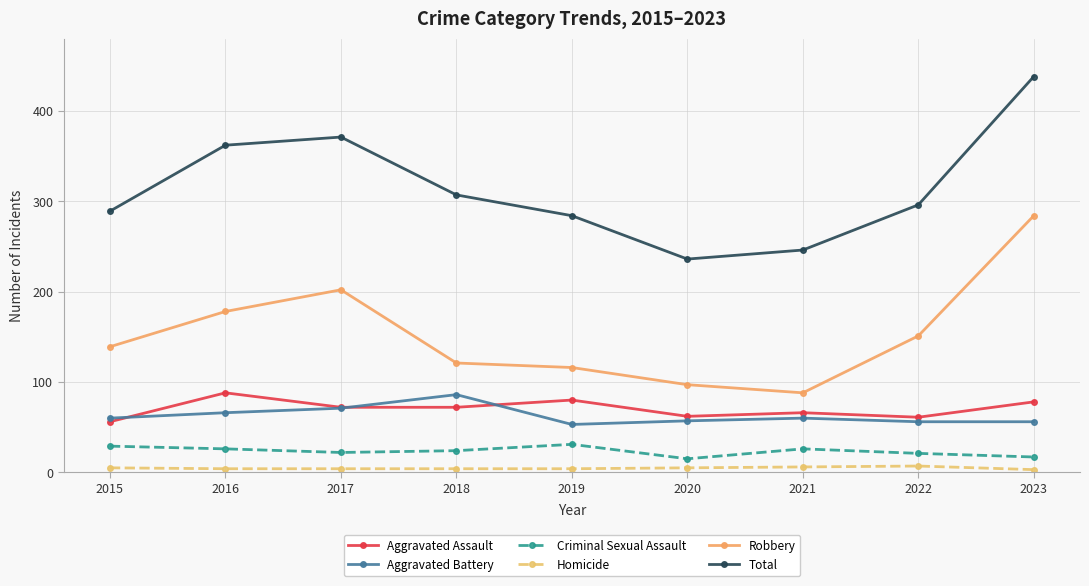

The value of Aggravated Assault at 2022 is 29. True or false?

False